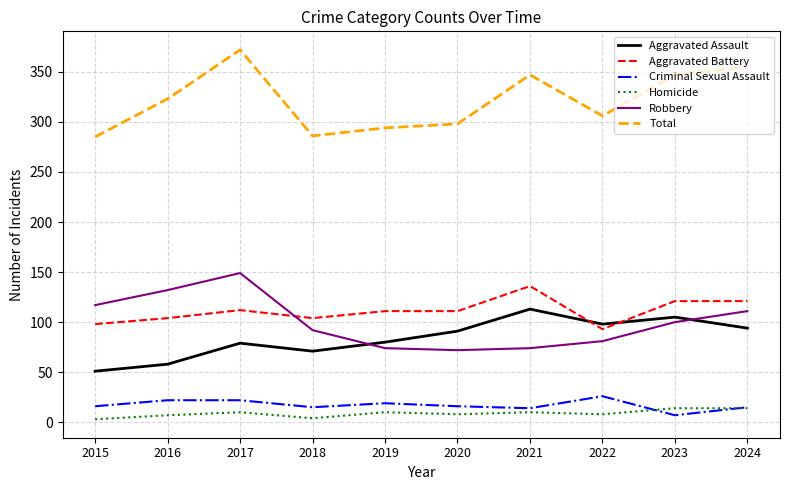

At which label does Criminal Sexual Assault reach its peak?

2022